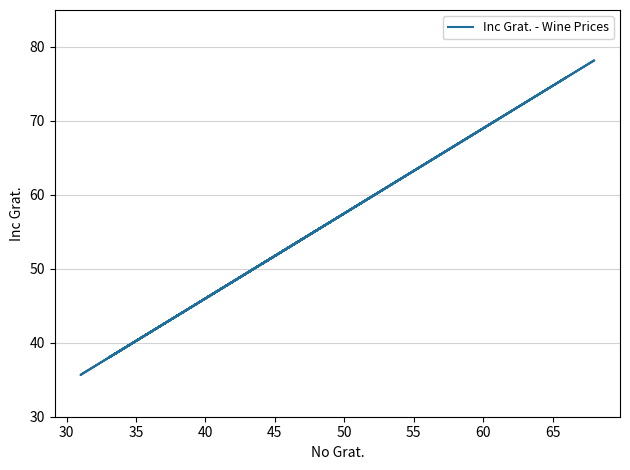

How many data points does each series have?

21